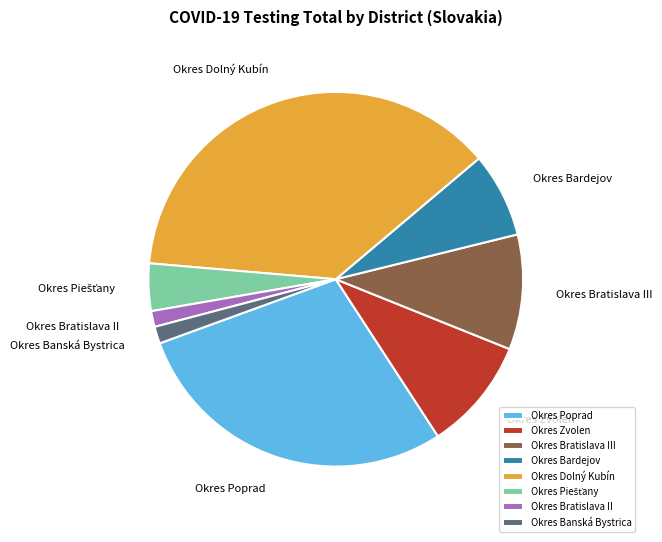

Do Okres Dolný Kubín and Okres Bratislava III together represent more than half of the pie?

No